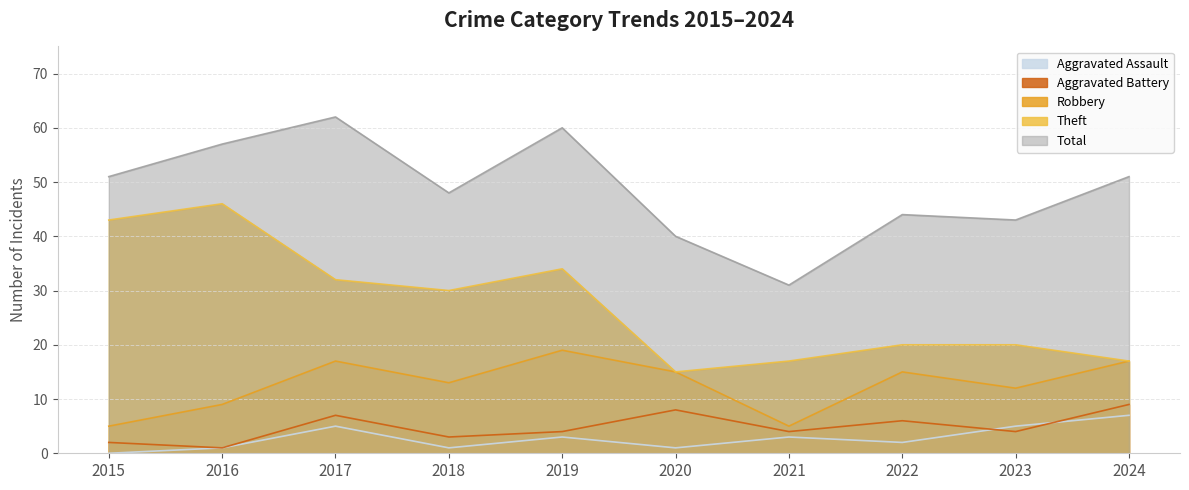

Where is the first local minimum for Total?

2018